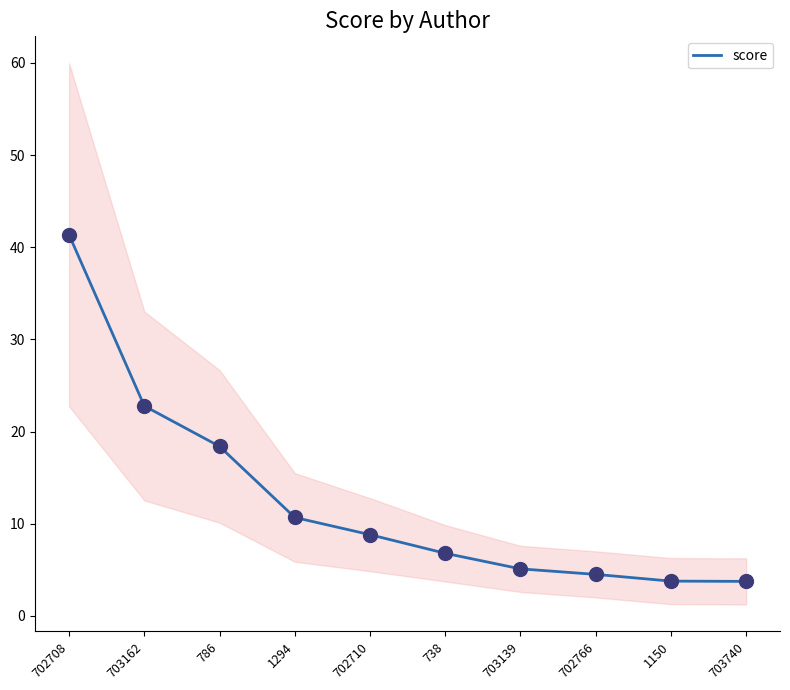

What is the ratio of the value at 702708 to the value at 702766?

9.2